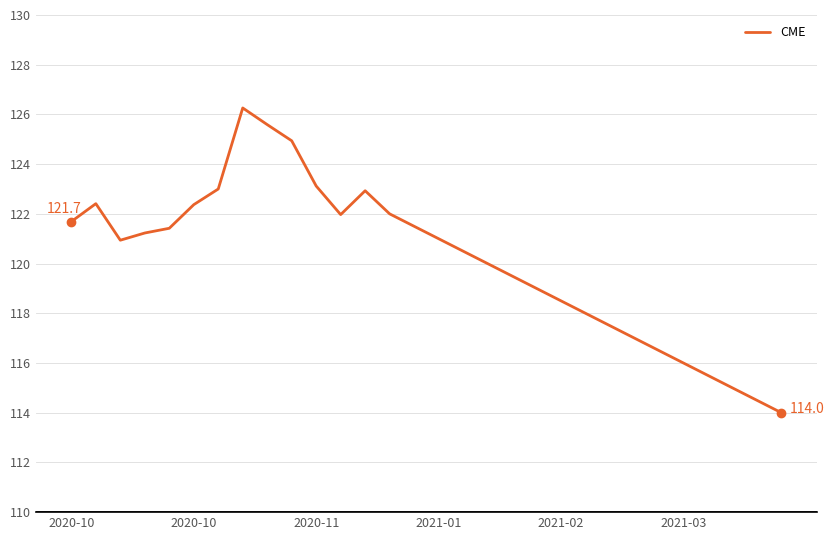

What is the minimum value shown in the chart?

114.0